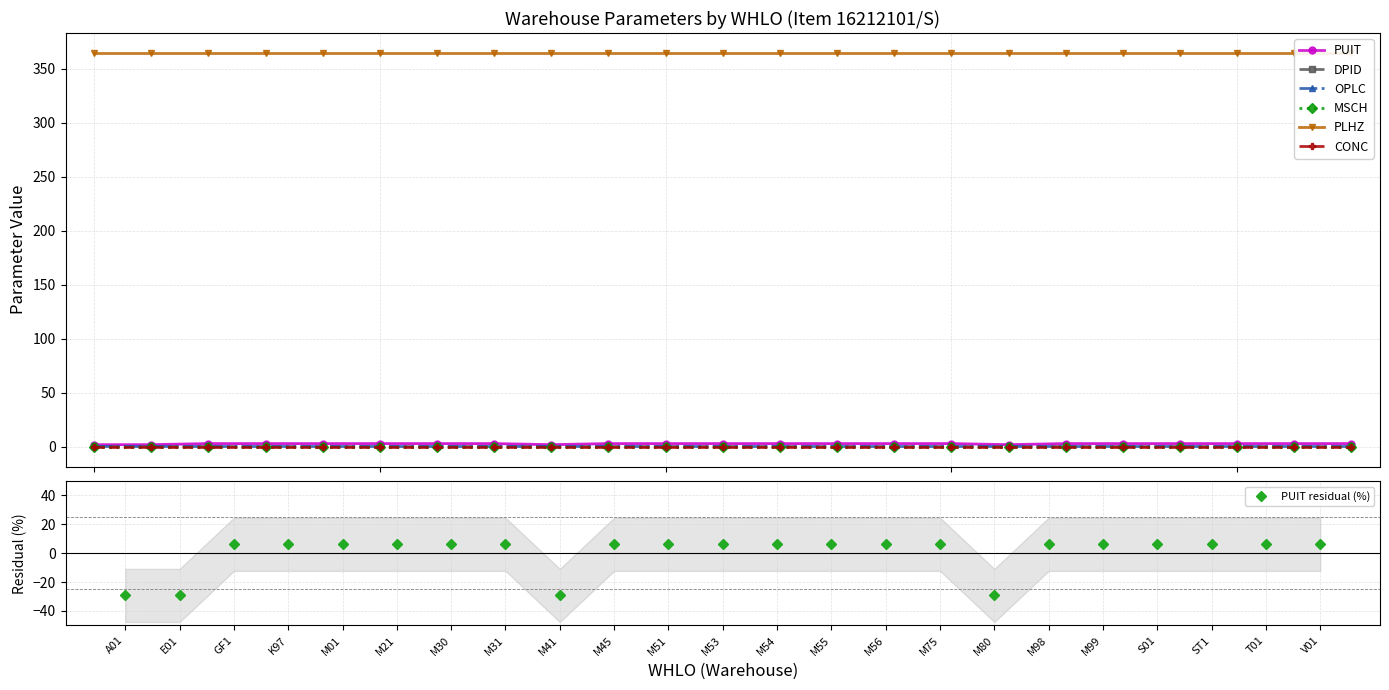

Which series has the largest total across all categories?

PLHZ